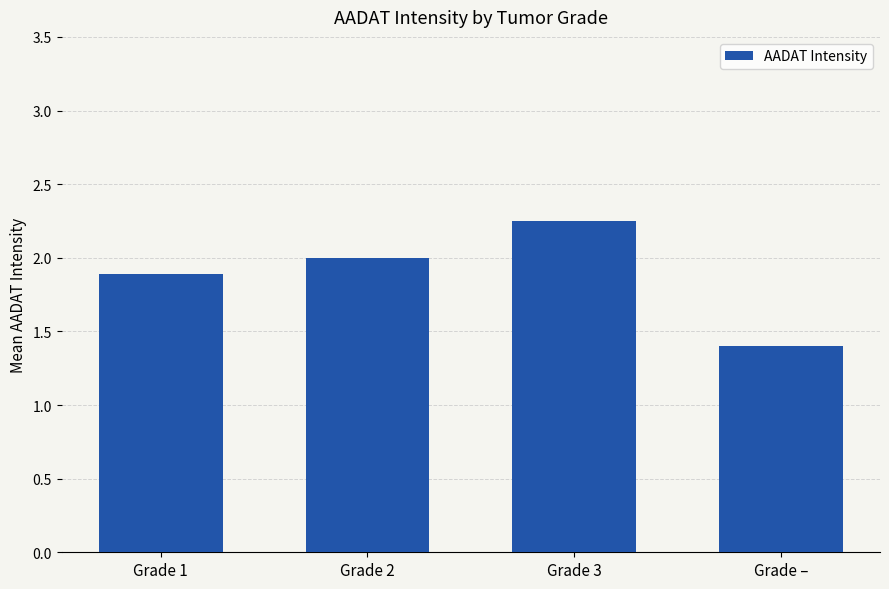

Which label corresponds to the largest value in the chart?

Grade 3